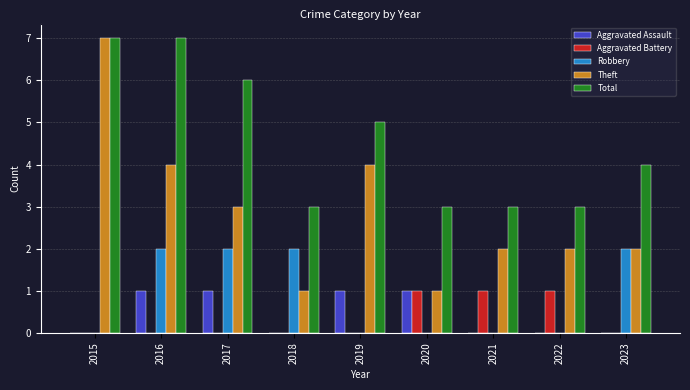

Are the bars grouped side by side (vs. stacked)?

Yes